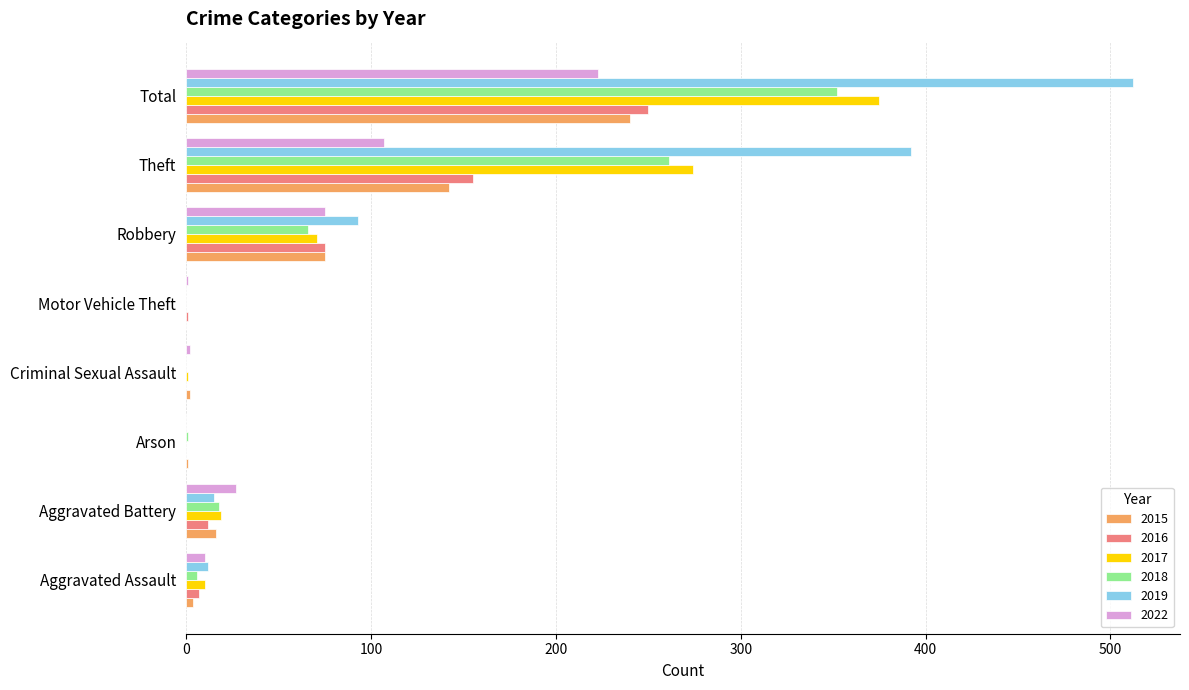

What is the difference between the 2017 values at Robbery and Aggravated Battery?

52